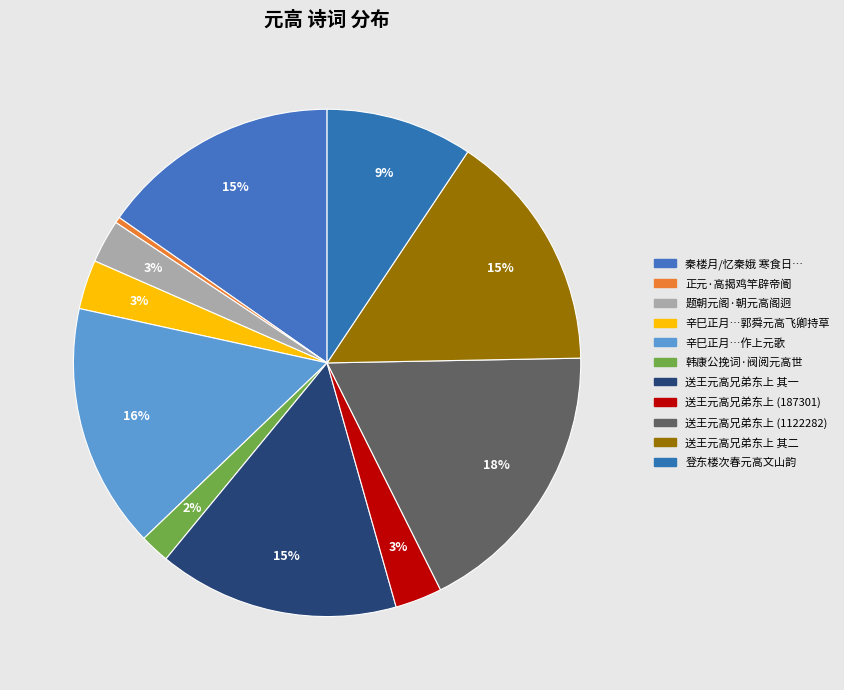

Count the number of slices in the pie.

11